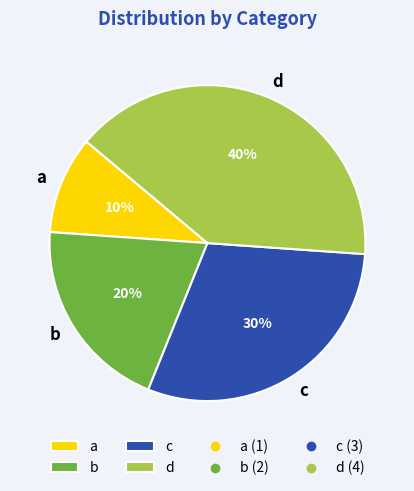

Is there any slice that represents more than half of the pie?

No